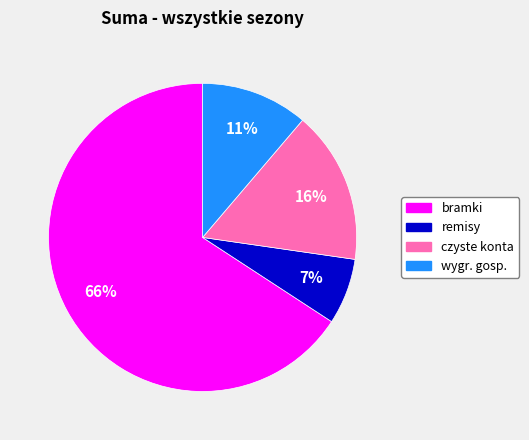

Which slice is the smallest?

remisy